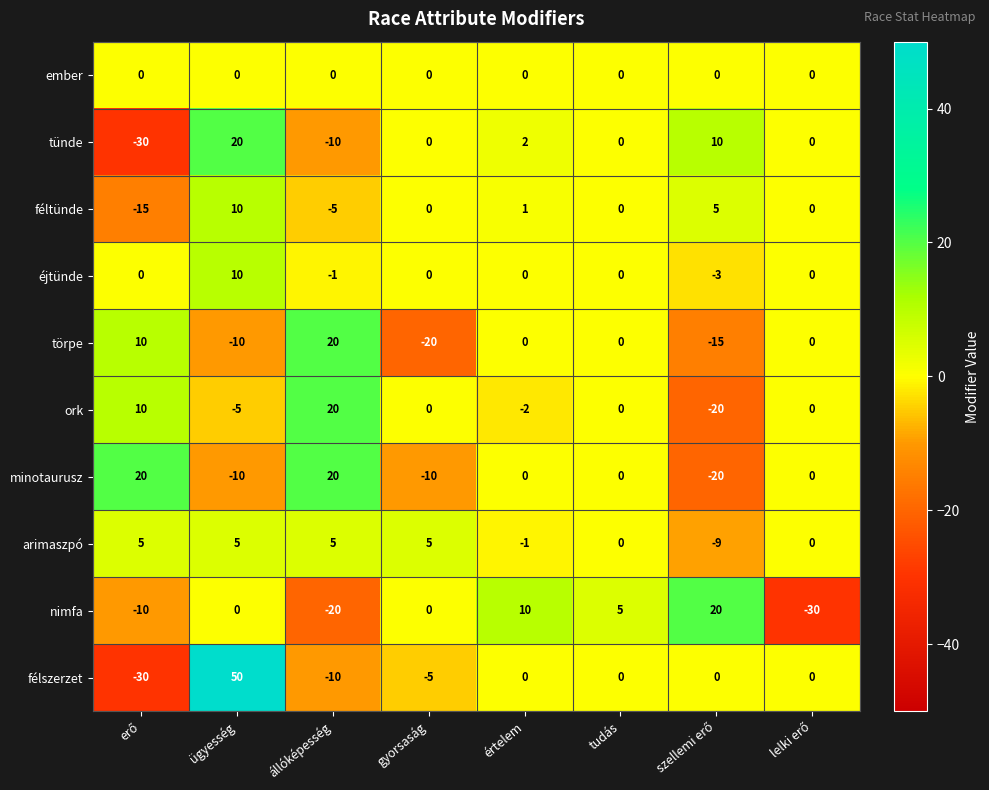

Which series has the largest range (max minus min)?

félszerzet